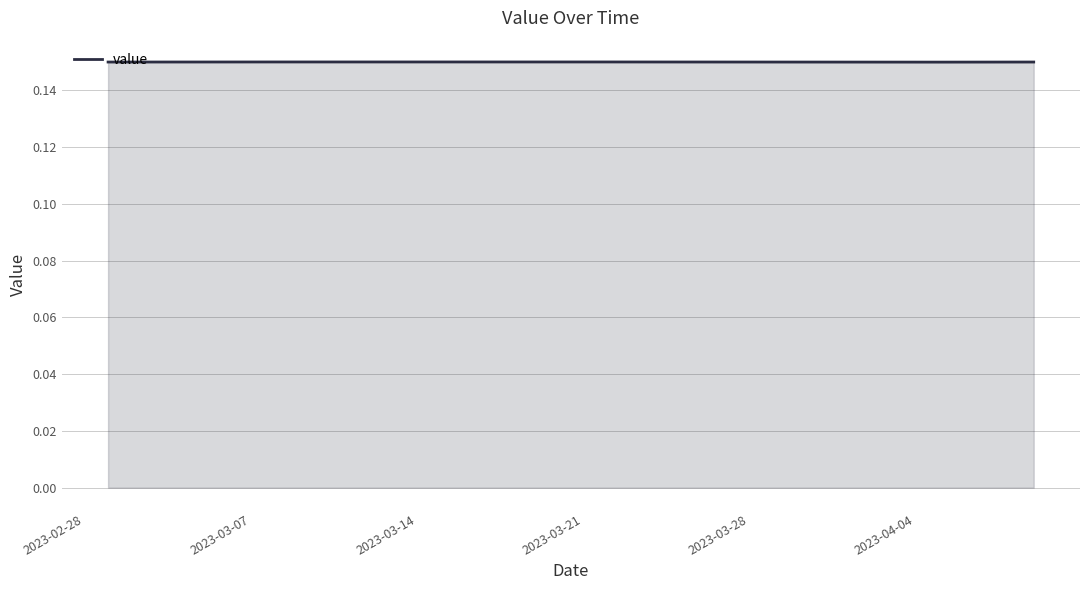

How many lines are shown in the chart?

1